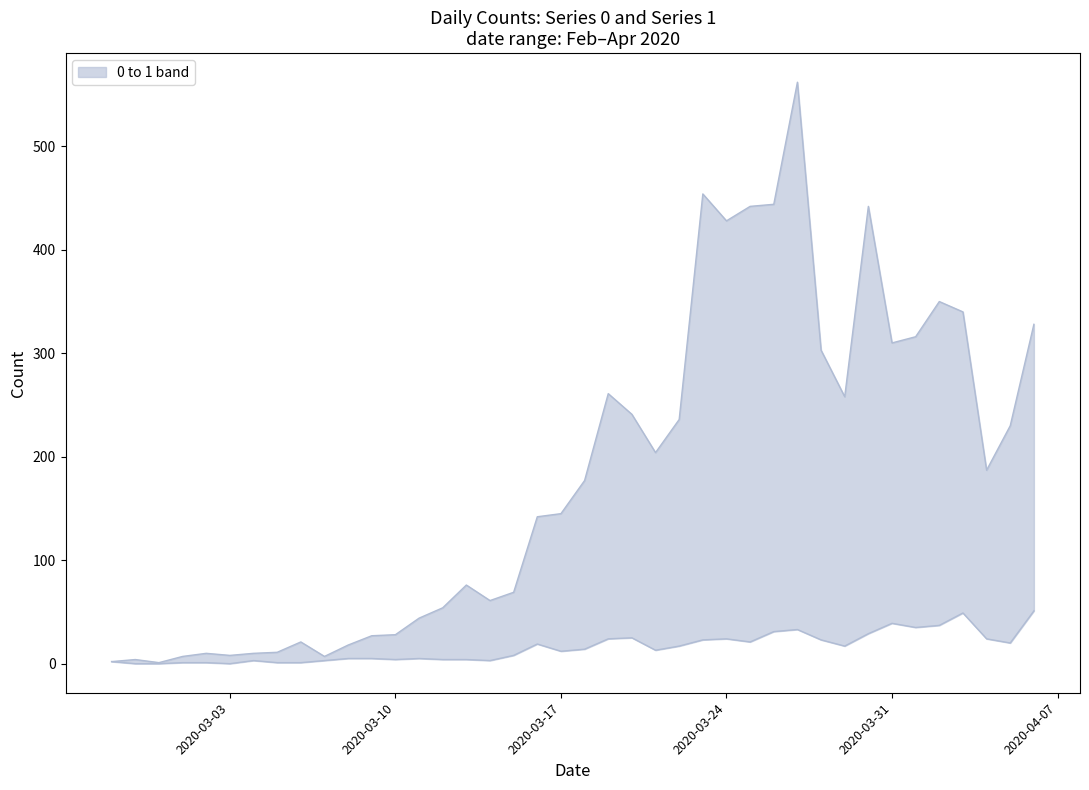

Is the value of series 1 at 2020-03-31 greater than the value of series 0 at 33?

No